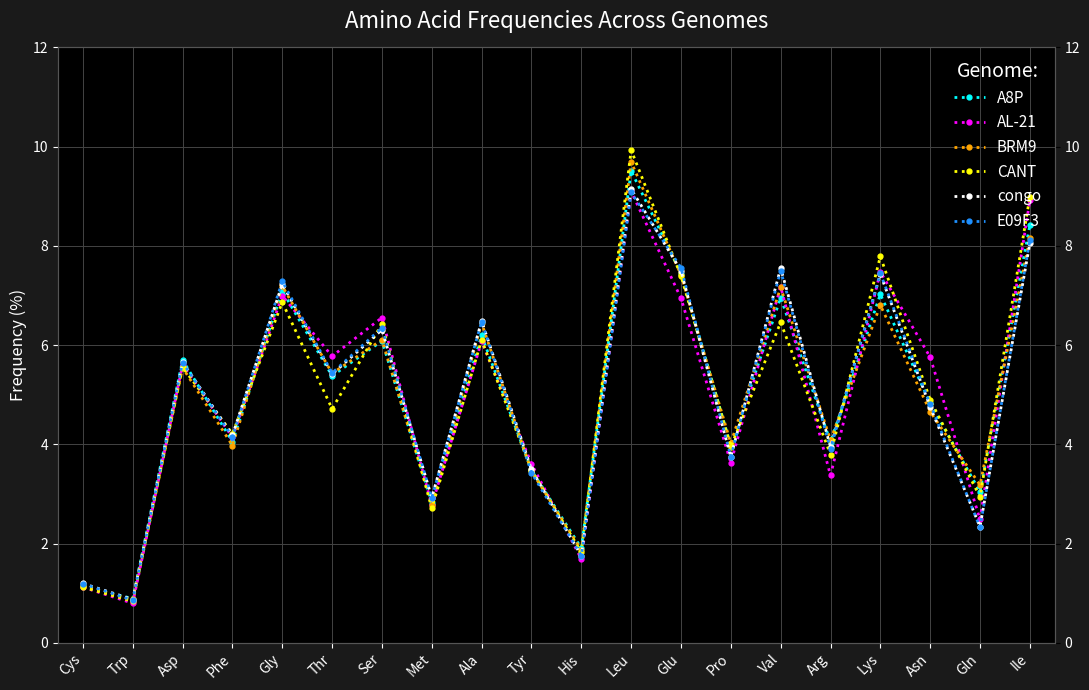

What is the difference between the maximum and second lowest values in the AL-21 series?

8.0